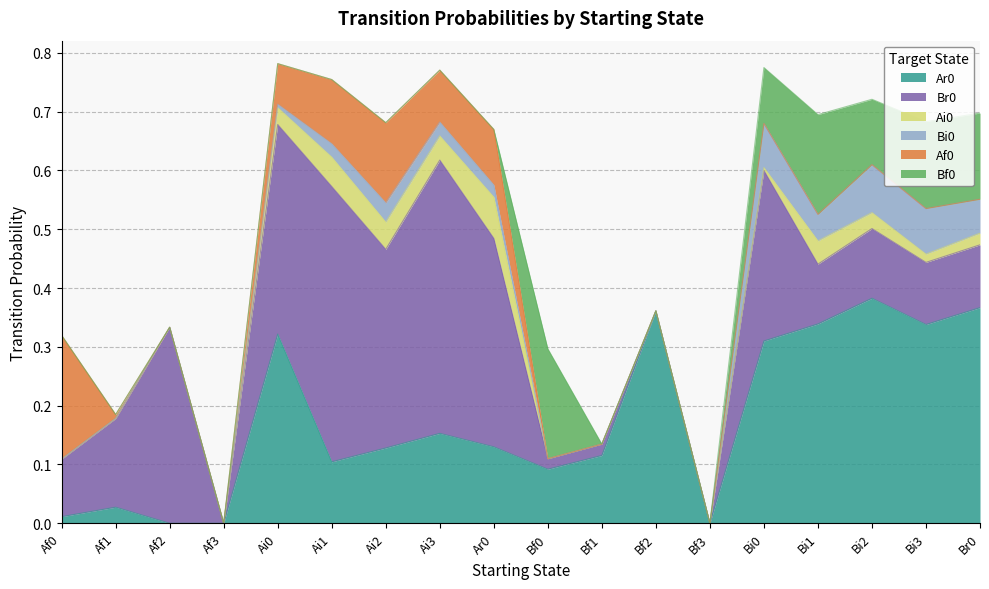

At which category is the sum across all series the highest?

Ai0